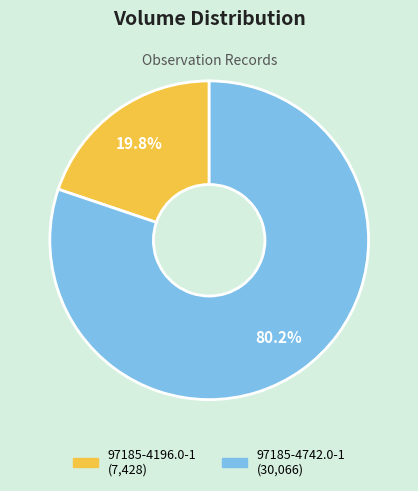

How many slices are in this pie chart?

2